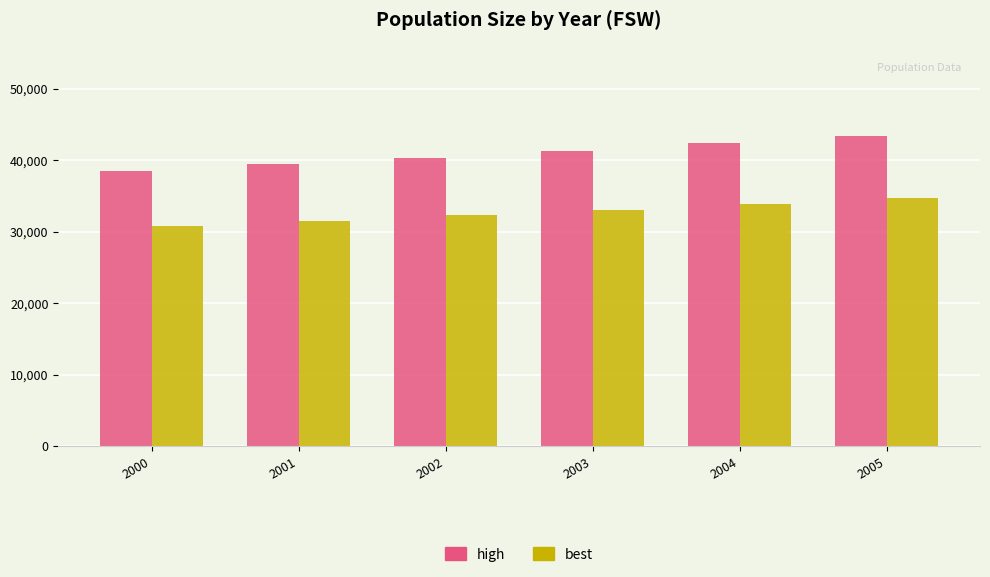

What is the difference between the highest and lowest values at 2001?

7877.5